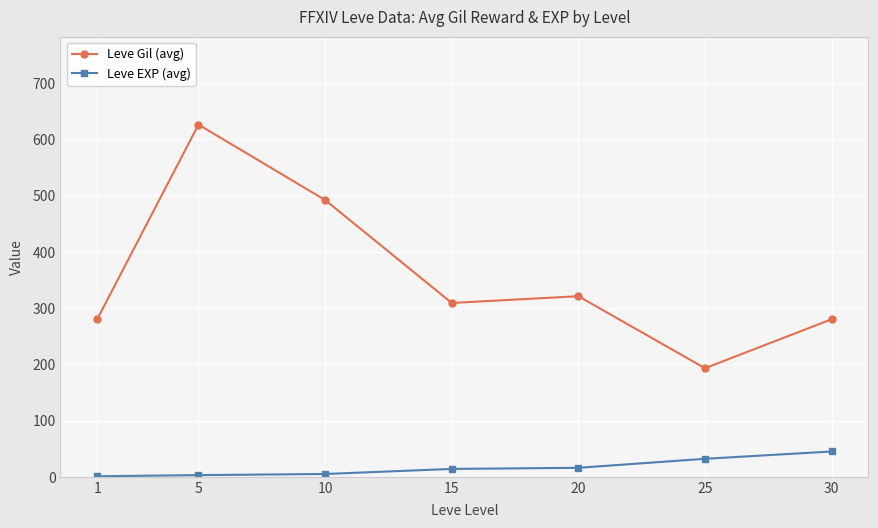

True or false: Leve EXP (avg) and Leve Gil (avg) intersect in this chart.

False